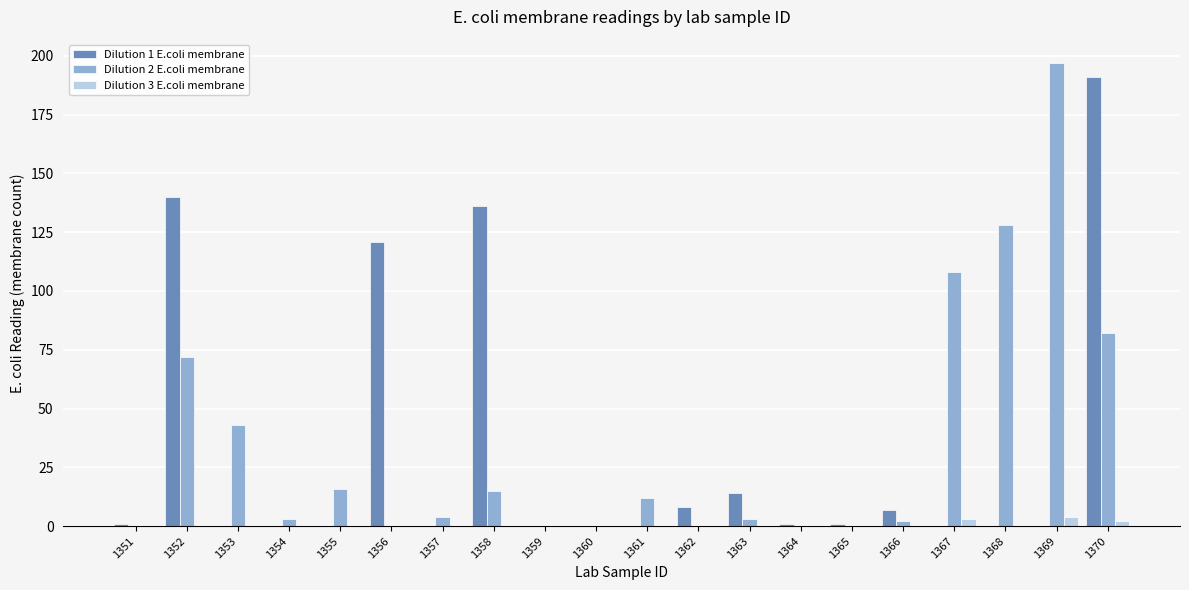

Reading left to right, extract all data points from this chart.

Dilution 1 E.coli membrane: 1	140	0	0	0	121	0	136	0	0	0	8	14	1	1	7	0	0	0	191
Dilution 2 E.coli membrane: 0	72	43	3	16	0	4	15	0	0	12	0	3	0	0	2	108	128	197	82
Dilution 3 E.coli membrane: 0	0	0	0	0	0	0	0	0	0	0	0	0	0	0	0	3	0	4	2